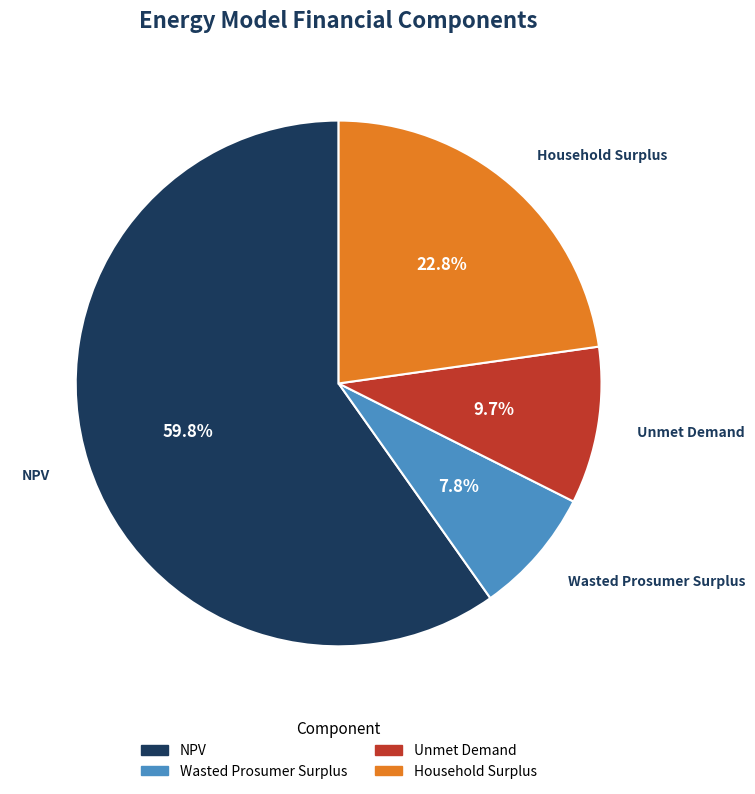

Is it true that Household Surplus is 33% of the pie?

False